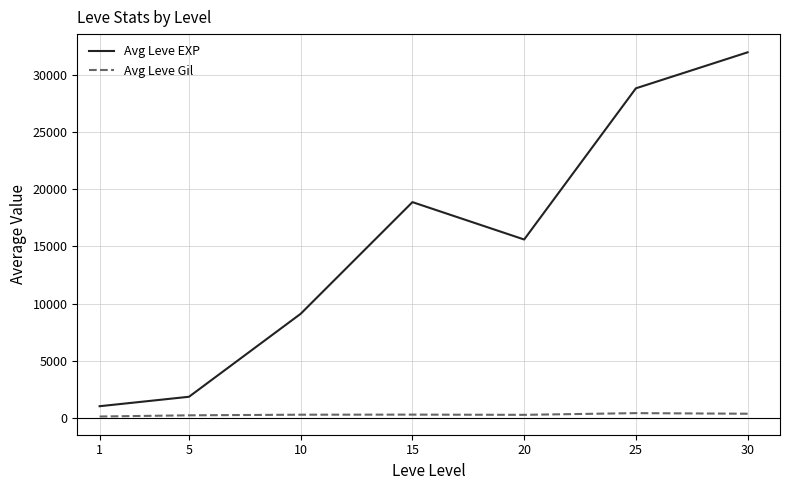

Rank the series by their maximum value, from highest to lowest.

Avg Leve EXP, Avg Leve Gil